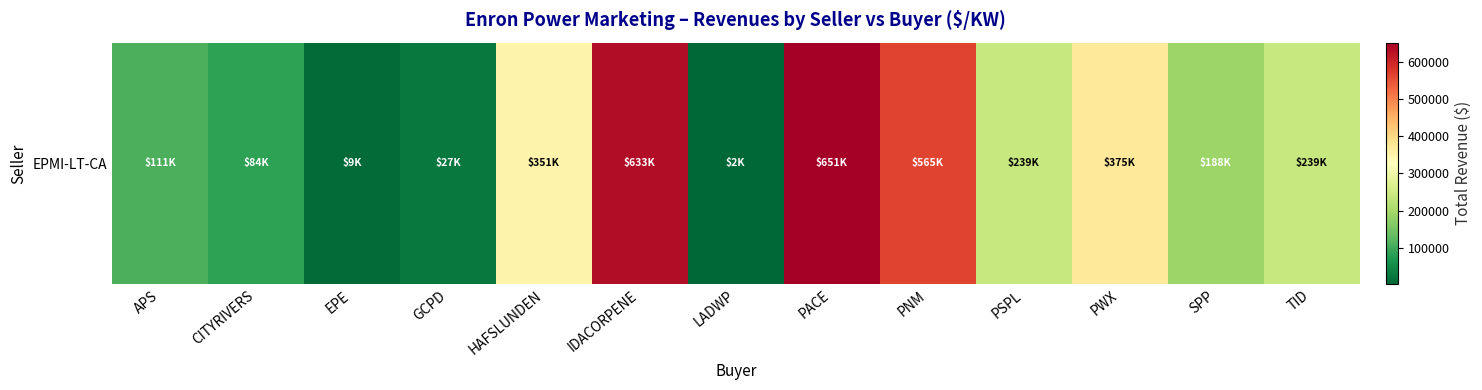

What is the smallest value displayed?

2500.0